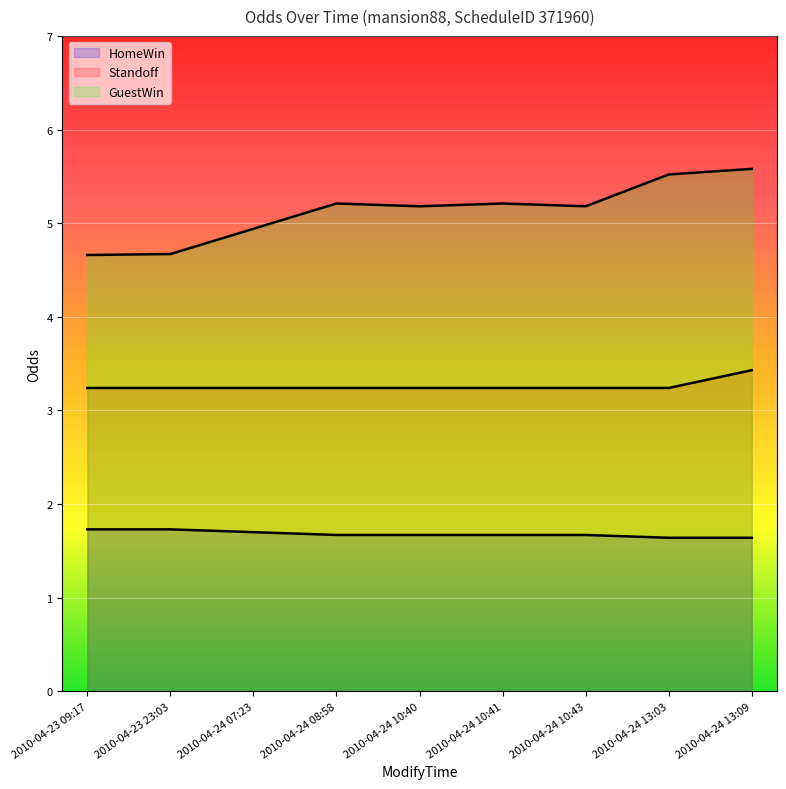

At which label does HomeWin reach its minimum?

2010-04-24 13:03